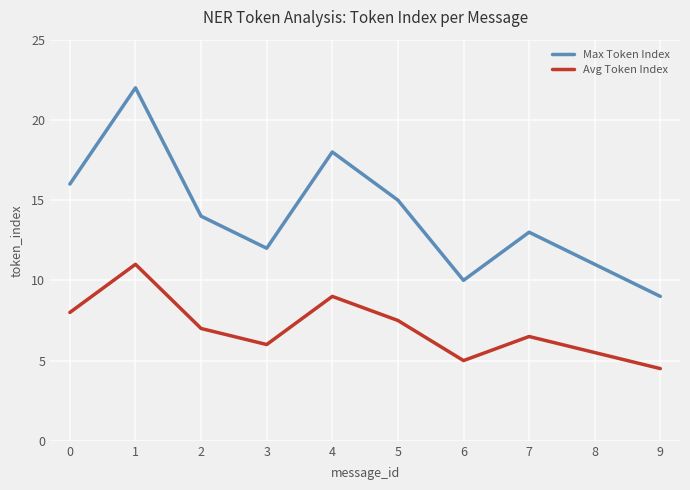

List the series in order of their overall mean, lowest first.

Avg Token Index, Max Token Index